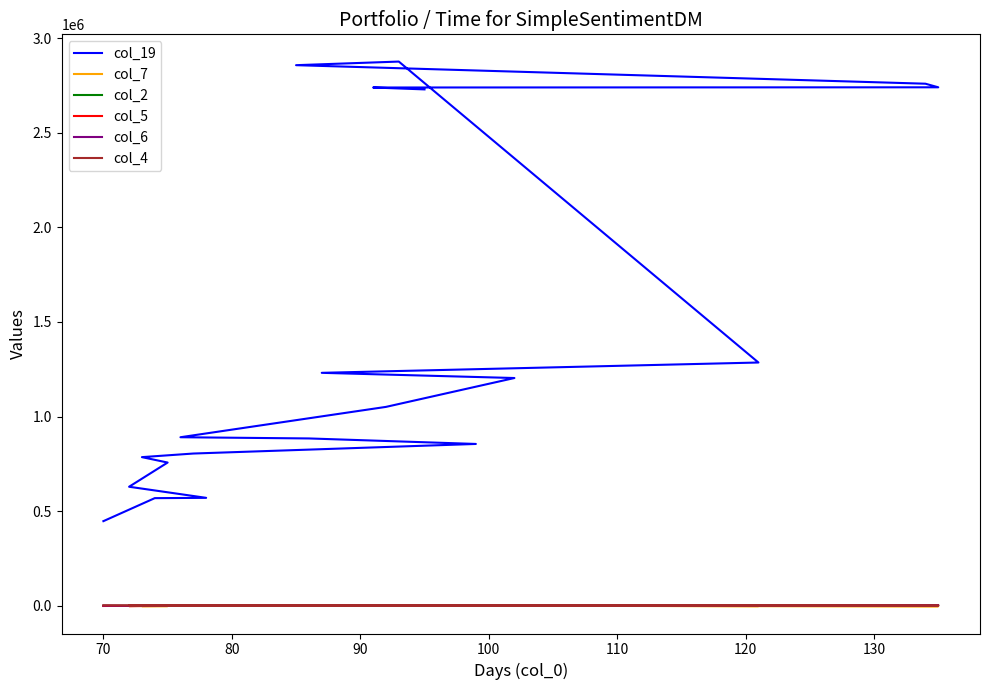

Between which two adjacent categories do col_6 and col_2 first intersect?

90 and 100